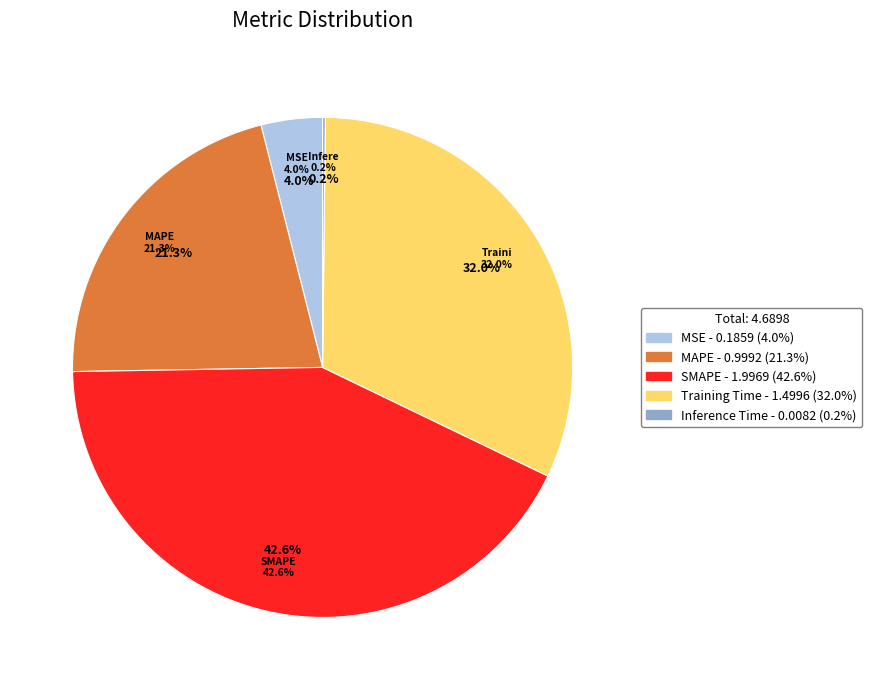

To the nearest percent, what is the difference between the MSE and MAPE slice percentages?

17%